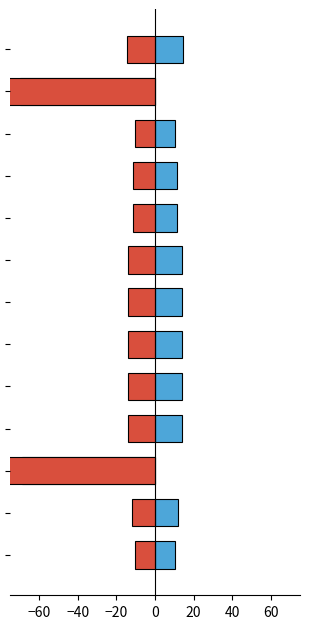

What is the value of the fscore (centered) bar at the 9th from the left?

-13.8